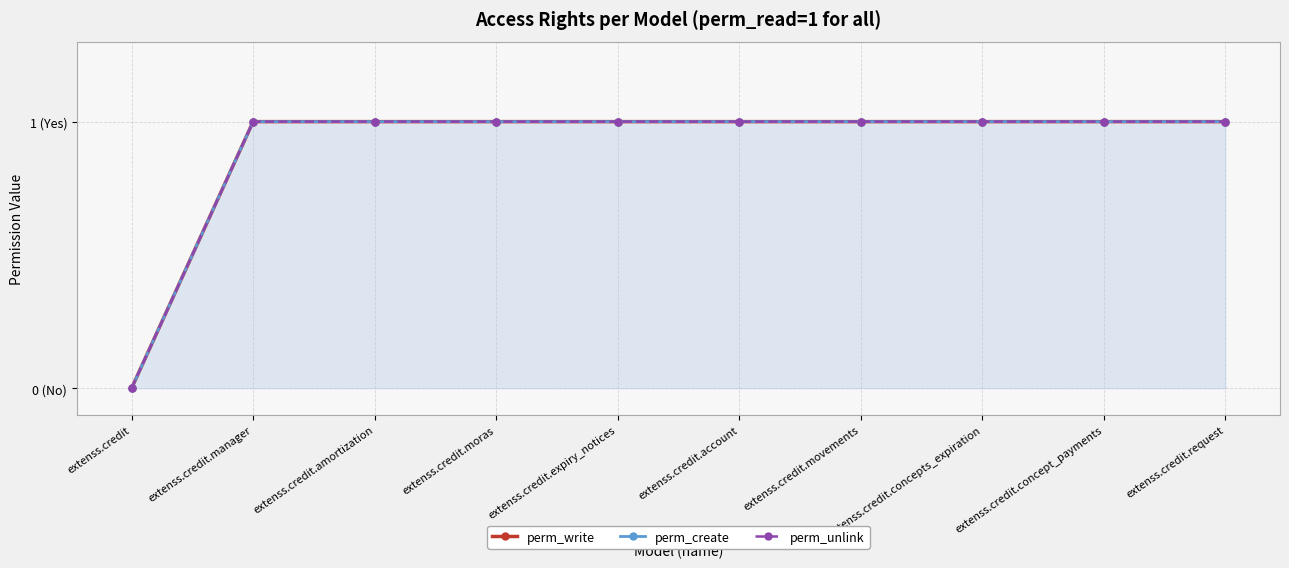

At which category is the sum across all series the highest?

extenss.credit.manager